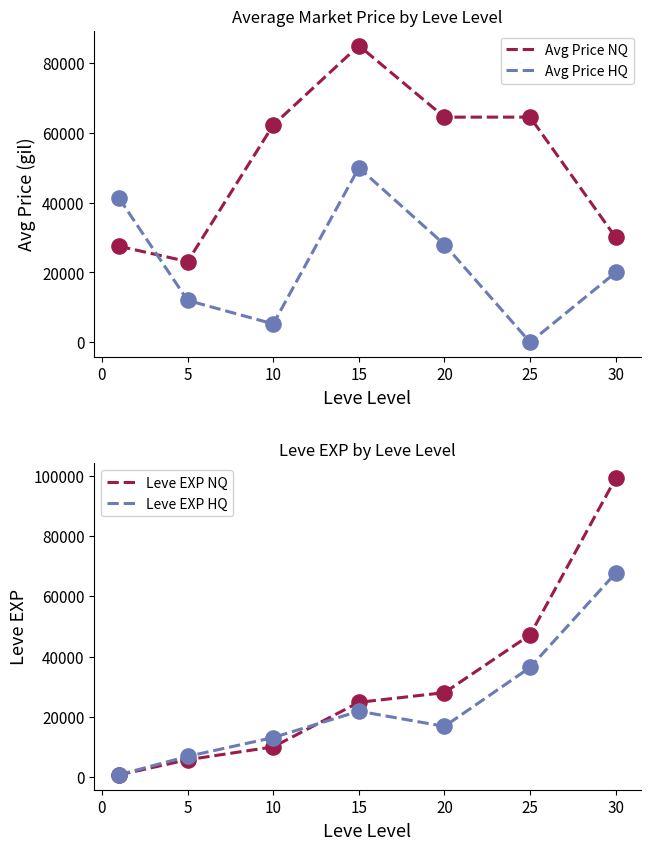

True or false: Avg Price HQ and Avg Price NQ cross at least once.

True